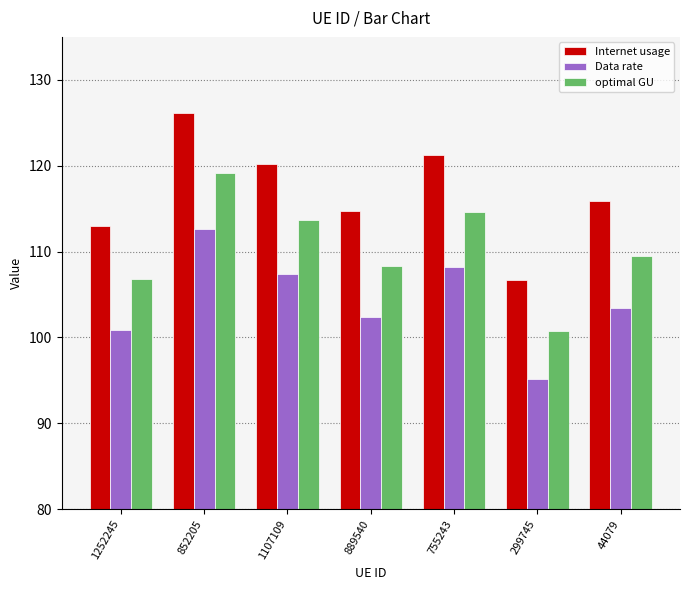

What is the total value across all series at 889540?

325.5